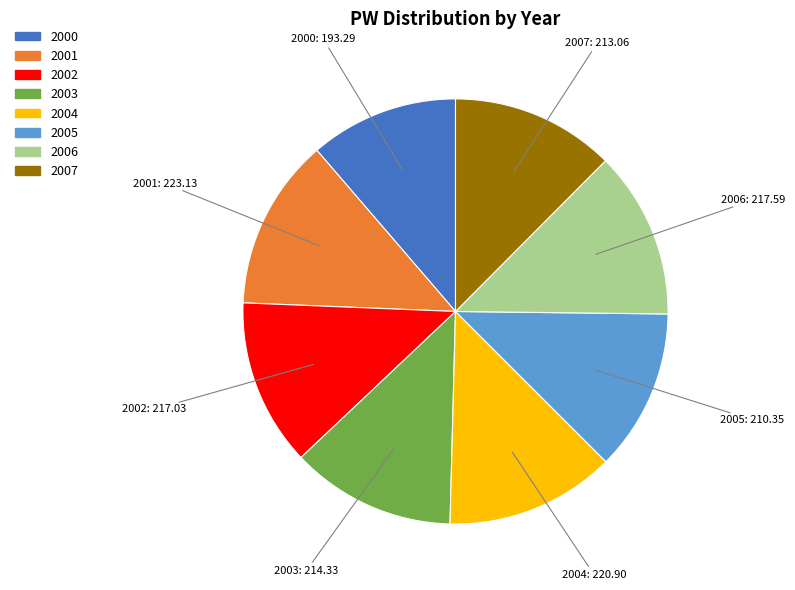

Approximately how many times larger is the value at 2006 compared to 2000?

1.1